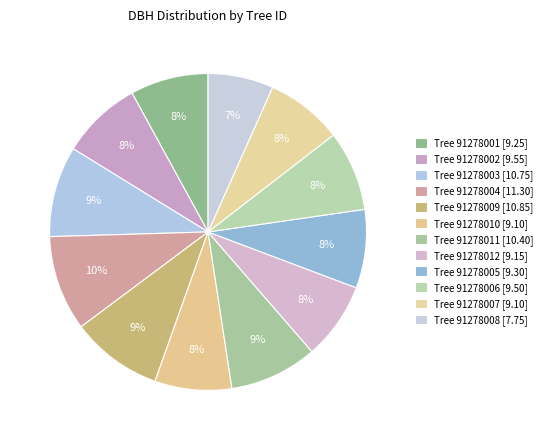

Rank the categories by value from highest to lowest.

91278004, 91278009, 91278003, 91278011, 91278002, 91278006, 91278005, 91278001, 91278012, 91278010, 91278007, 91278008